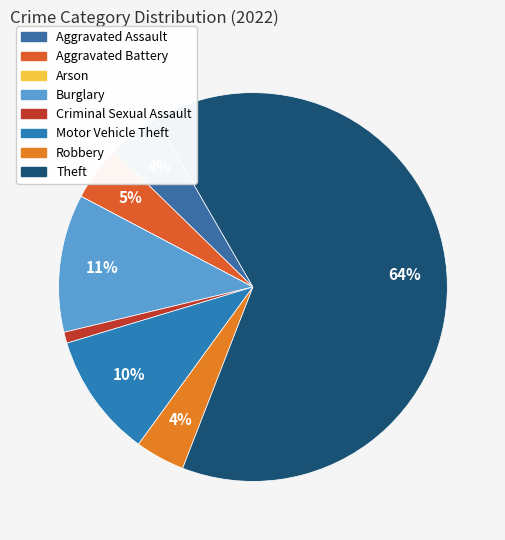

What portion of the pie excludes Theft?

35.8%